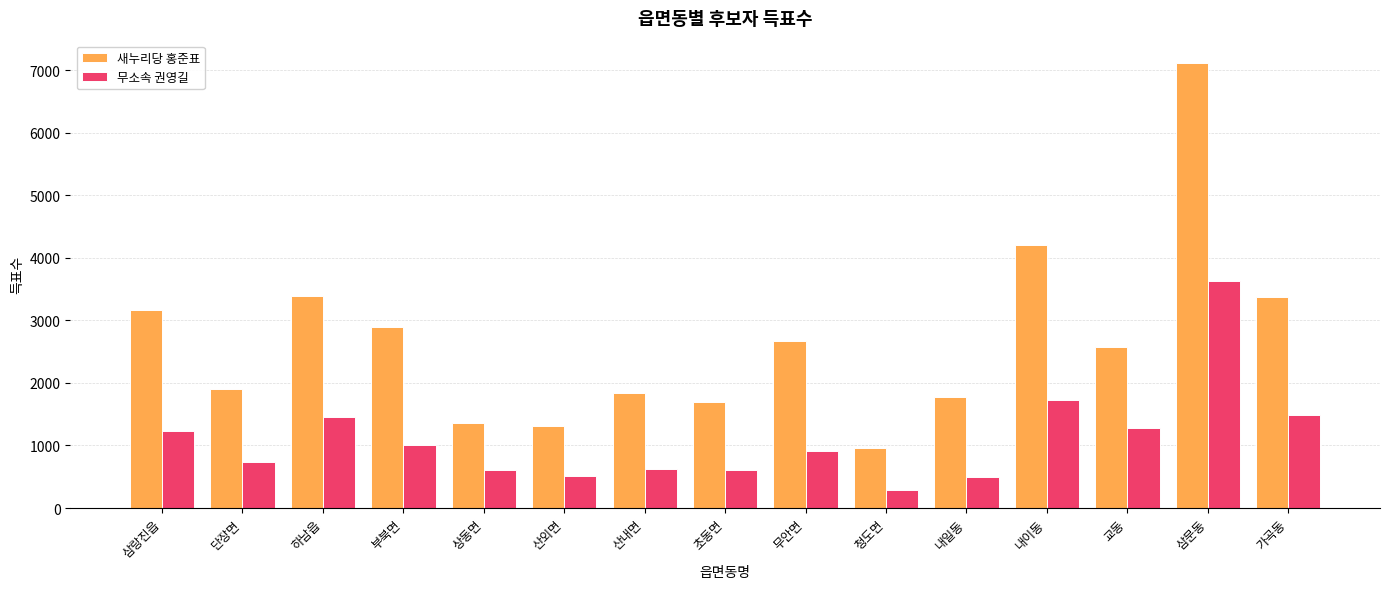

At which label does 무소속 권영길 reach its minimum?

청도면